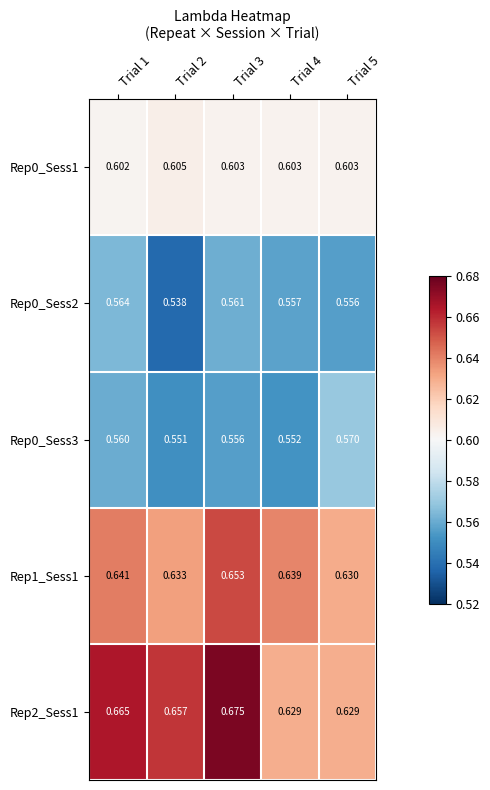

Is the value of Rep0_Sess3 at Trial 3 greater than the value of Rep2_Sess1 at Trial 2?

No